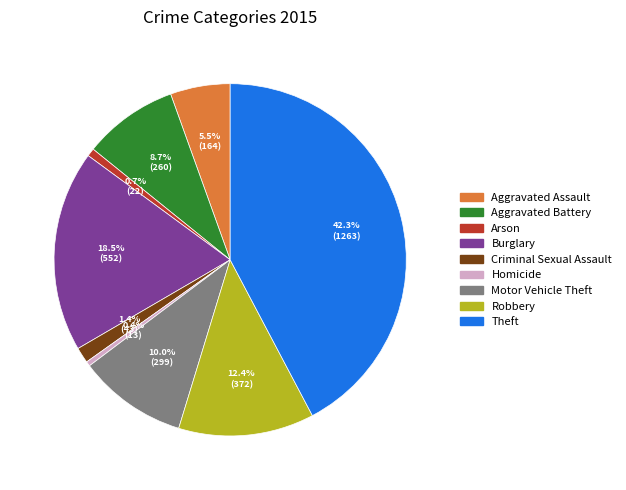

True or false: Robbery accounts for 26% of the total.

False